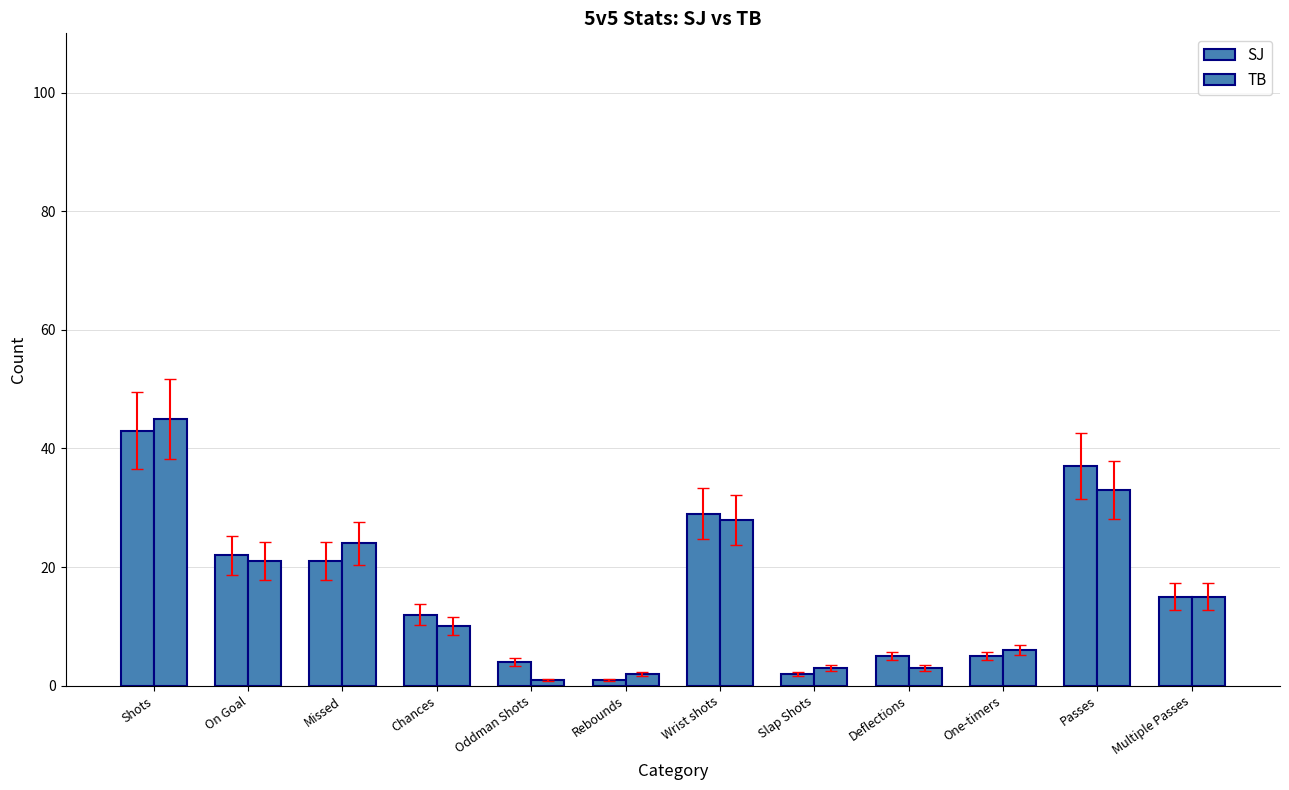

Rank the series by their maximum value, from lowest to highest.

SJ, TB